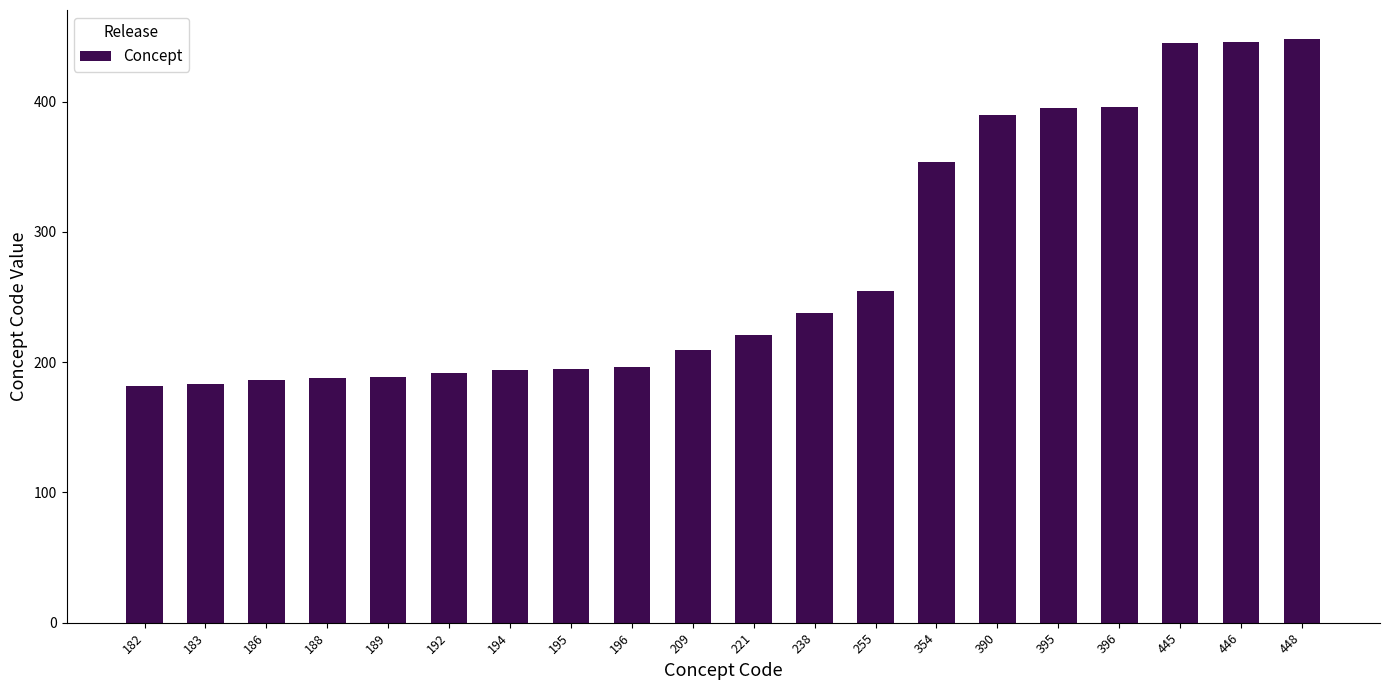

Where is the data nearest to the value 315?

354